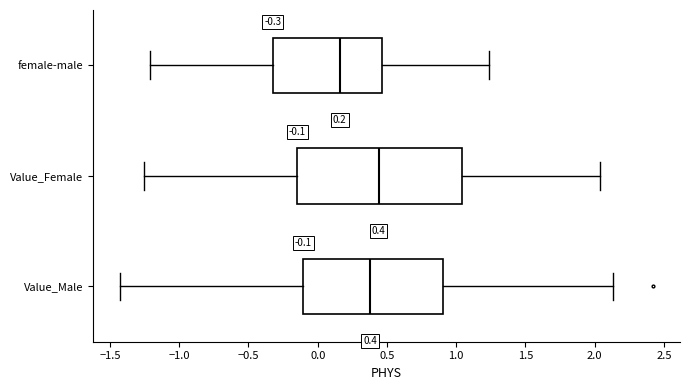

Which box has the furthest to the left median line?

female-male